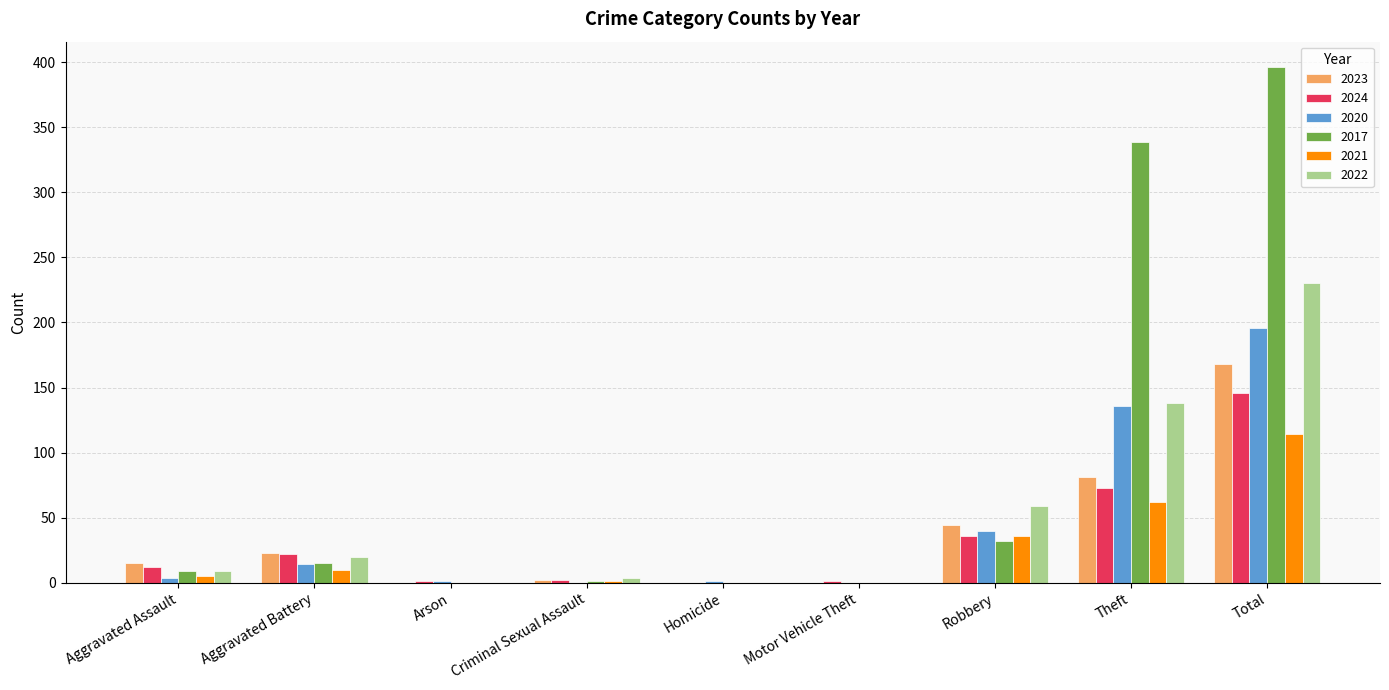

What is the difference between the 2017 values at Aggravated Assault and Homicide?

9